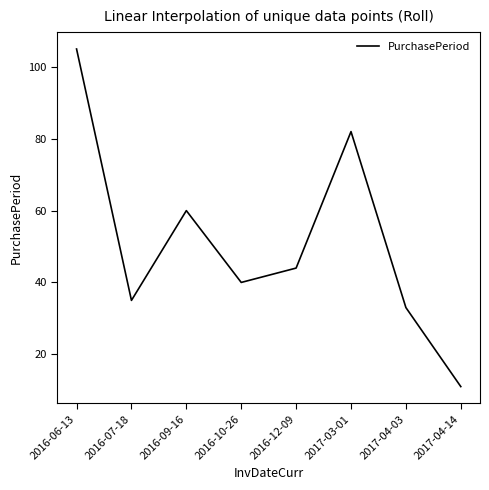

How many lines are shown in the chart?

1